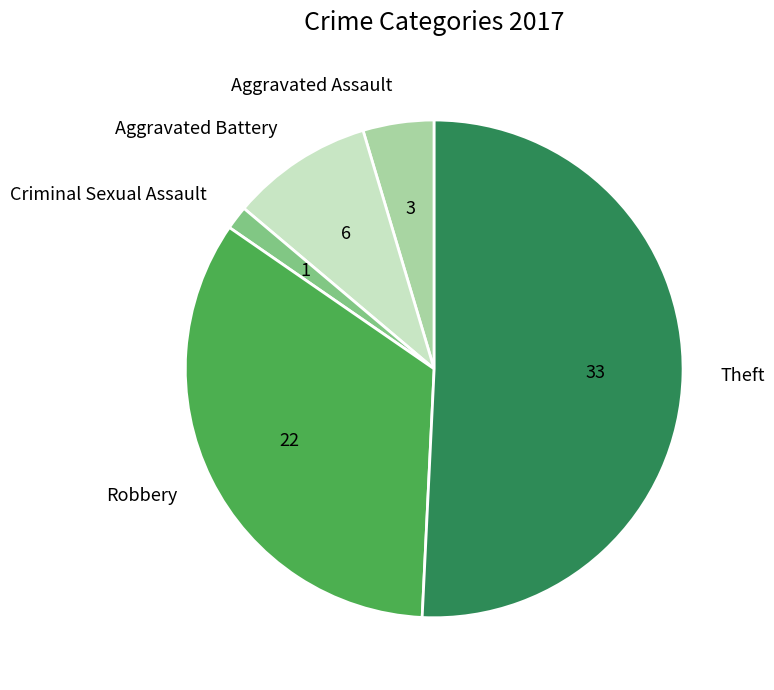

What is the smallest slice in the pie chart?

Criminal Sexual Assault